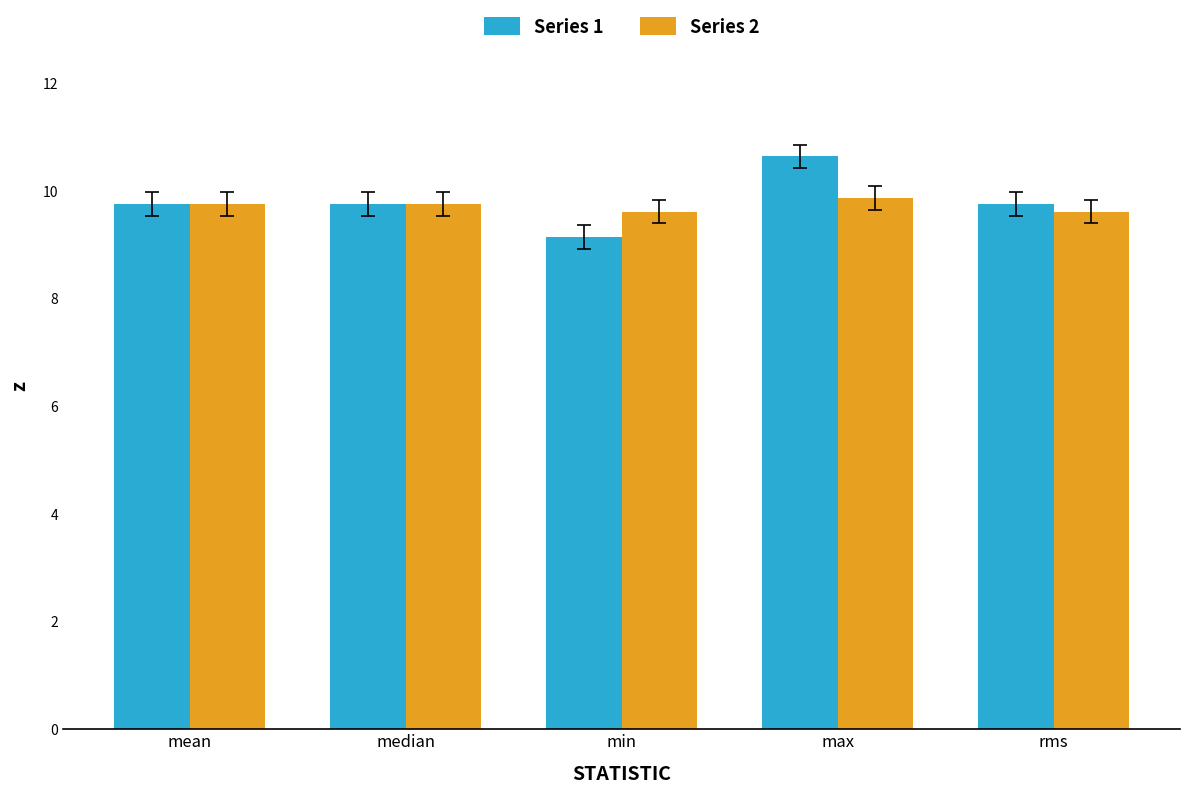

What is the sum of the Series 1 values at min and max?

19.8